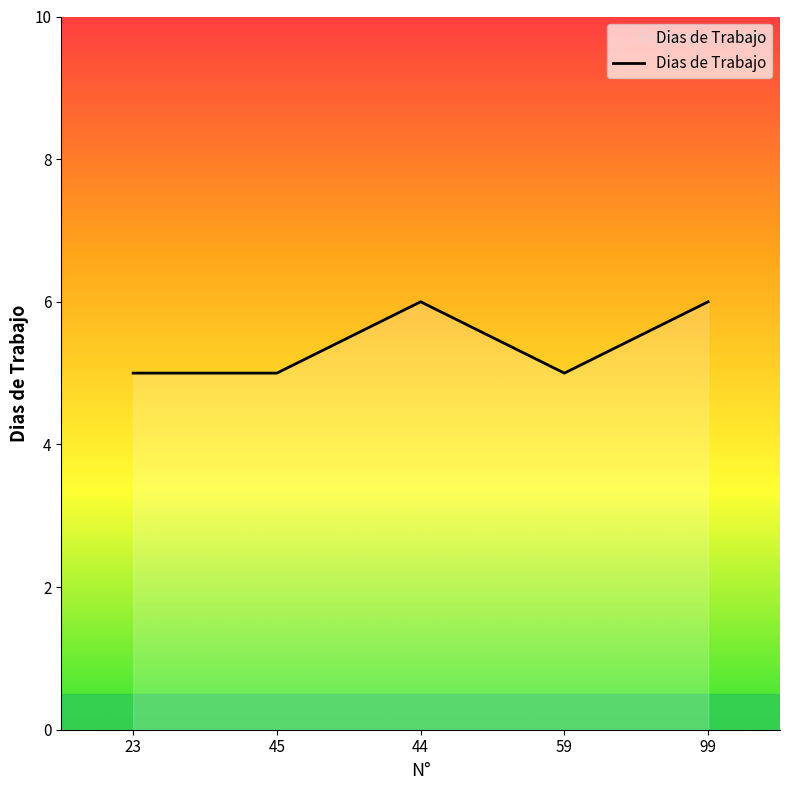

Where is the first local maximum?

44